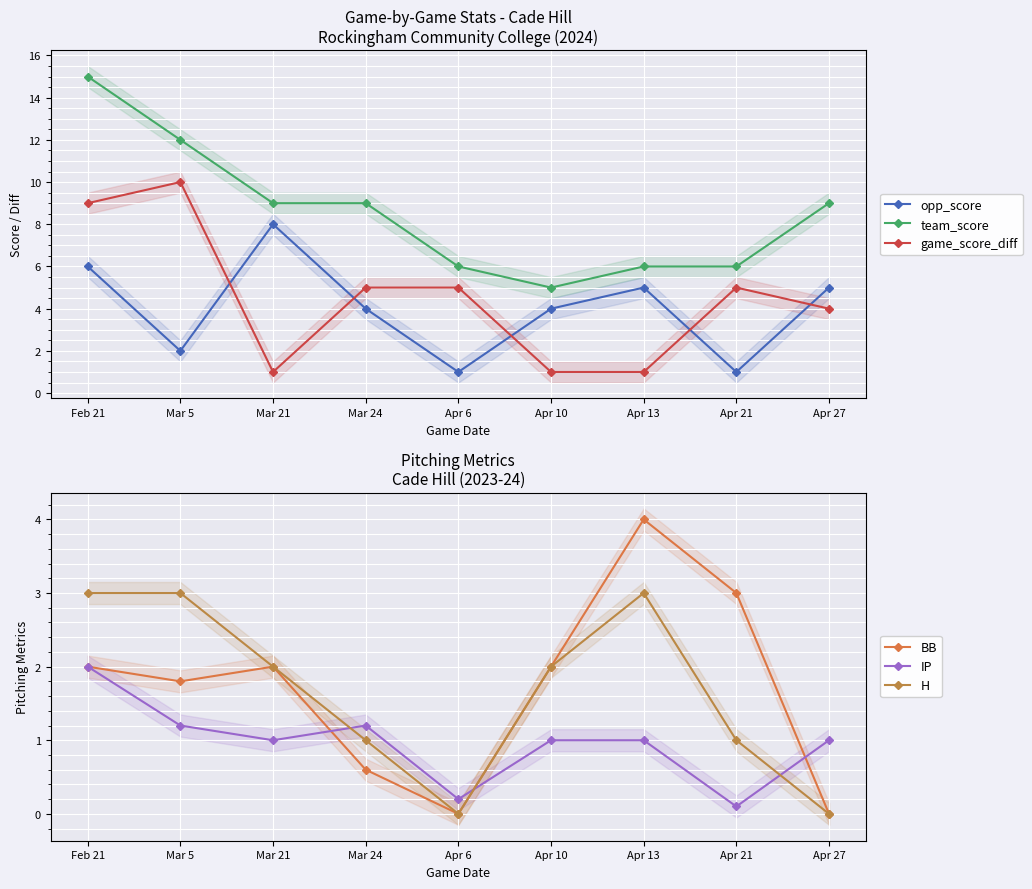

True or false: team_score has more than 0 points higher than both neighbors.

False